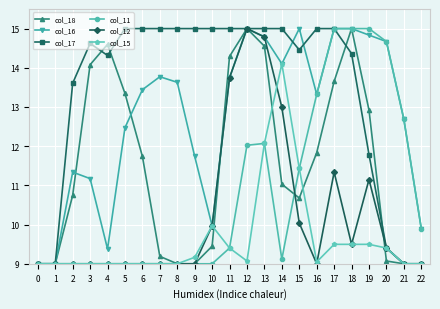

What is the minimum value shown in the chart?

9.0